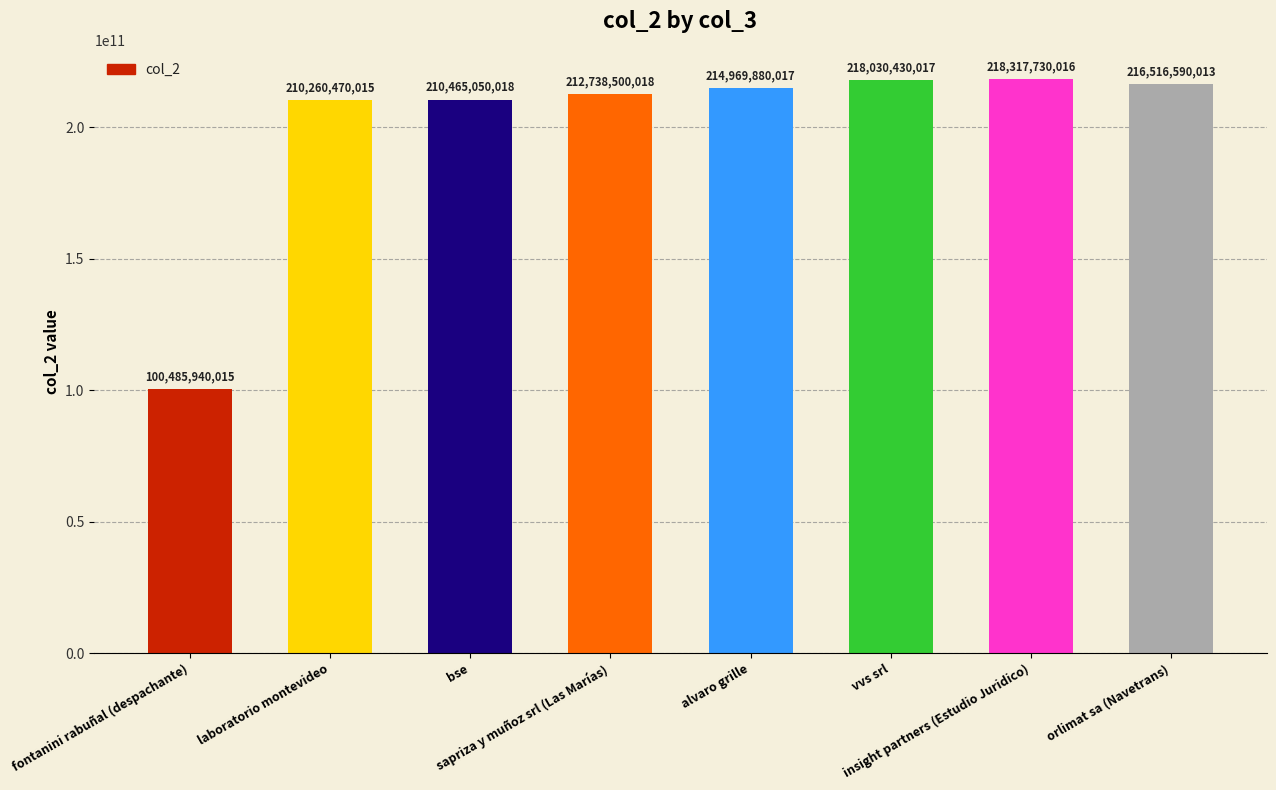

Count the number of data series in this chart.

1